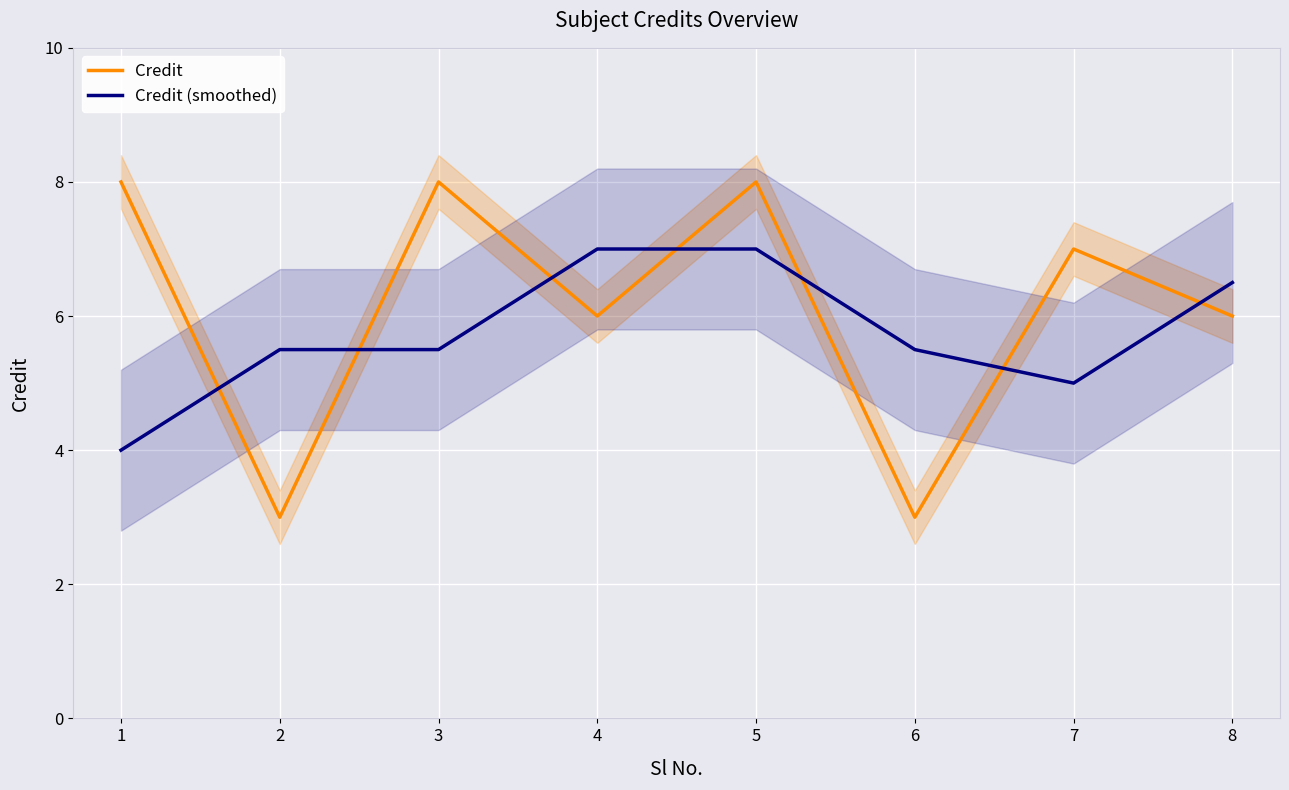

Which has a higher value, 5 or 7?

5